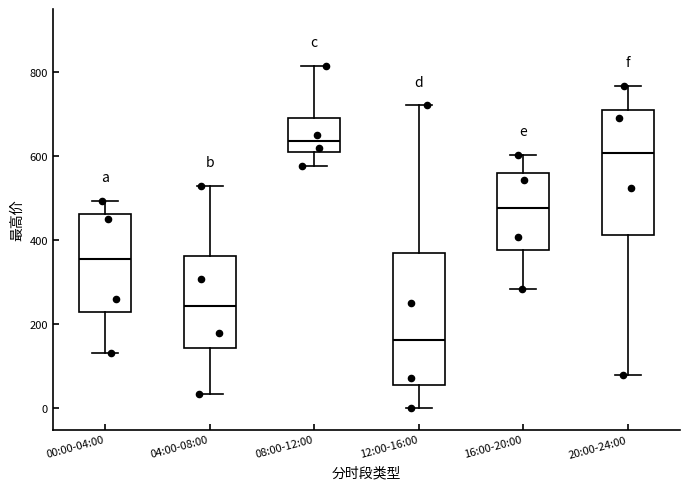

Where does the lower whisker of the box for 16:00-20:00 end on the y-axis? The values are not printed on the chart, so give them approximately, as read against the axis.

280